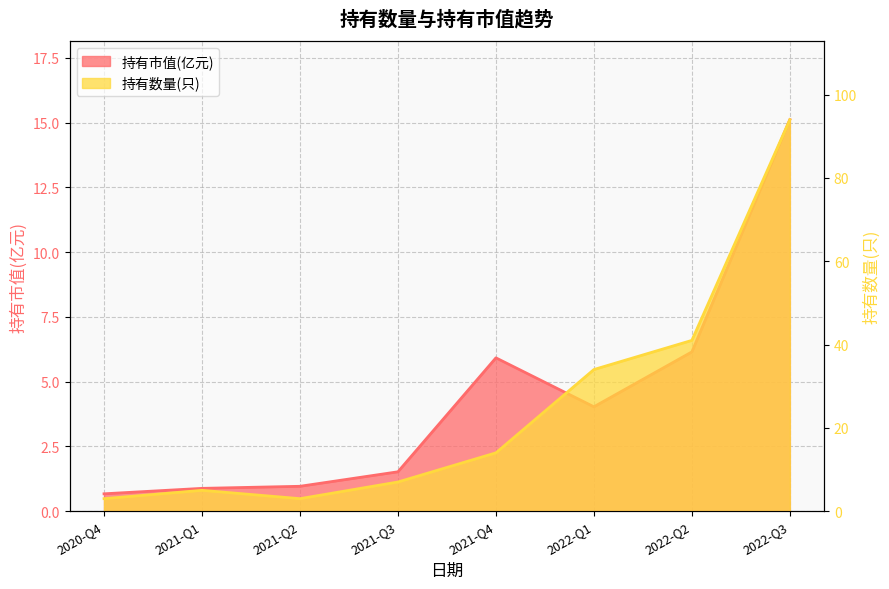

Is it true that 持有数量(只) equals 1.3 at 2021-Q2?

False